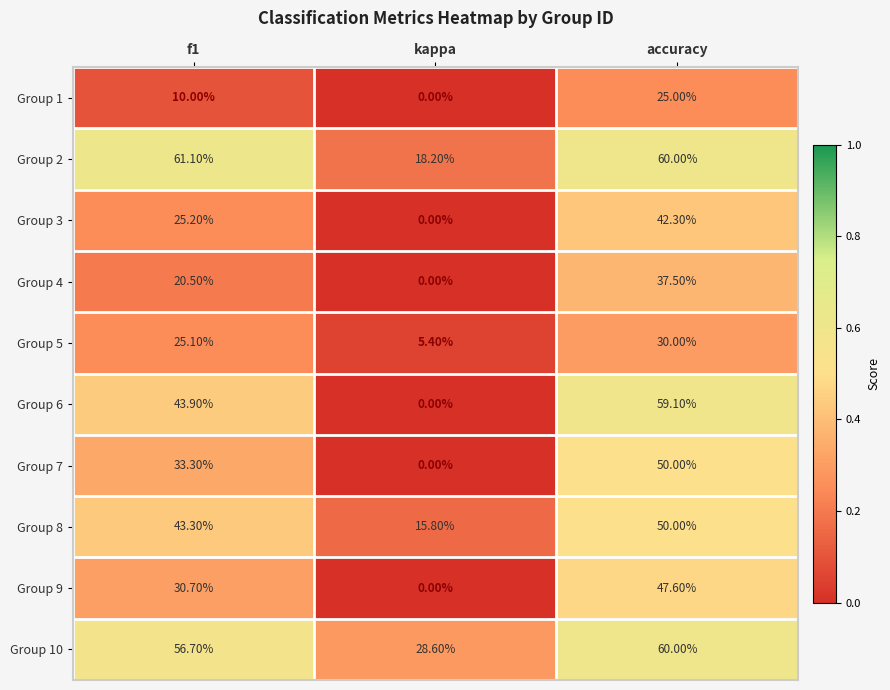

Which series has the largest range (max minus min)?

Group 6